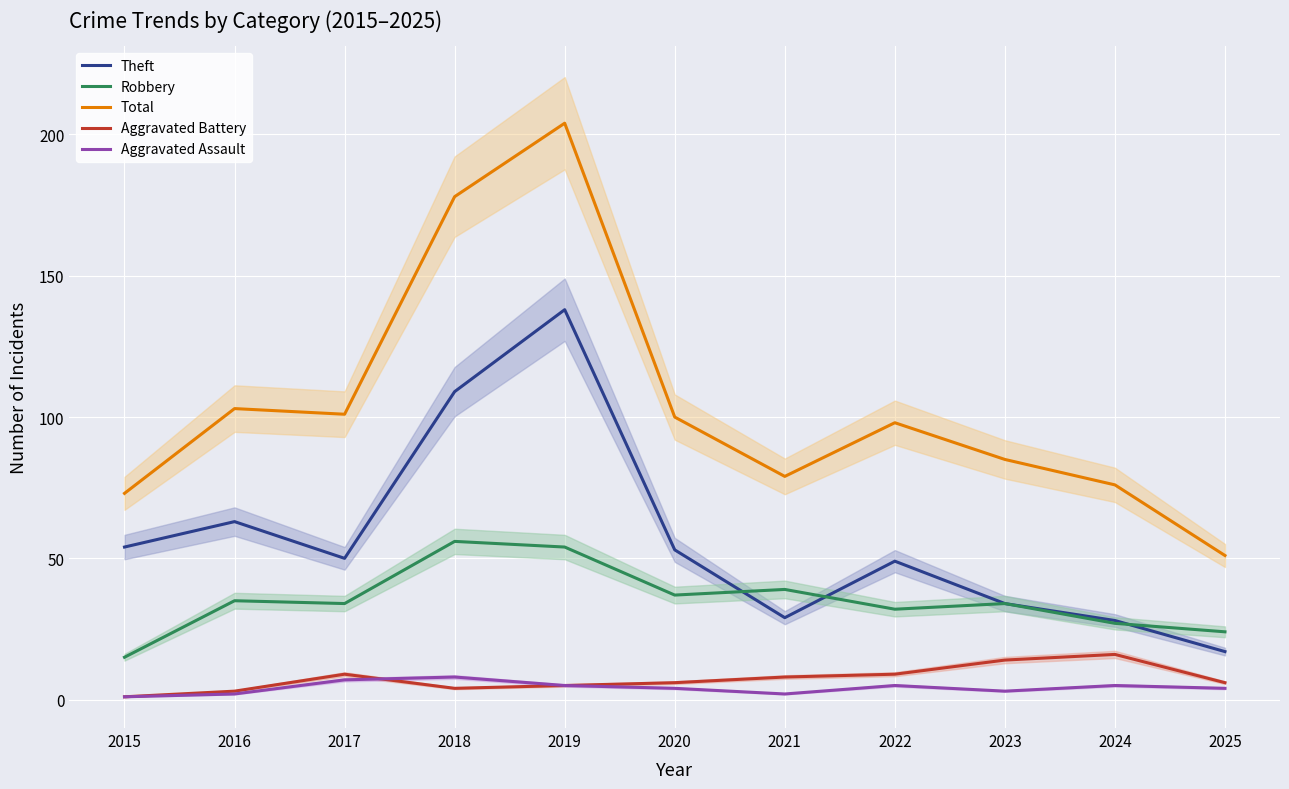

How many lines are shown in the chart?

5